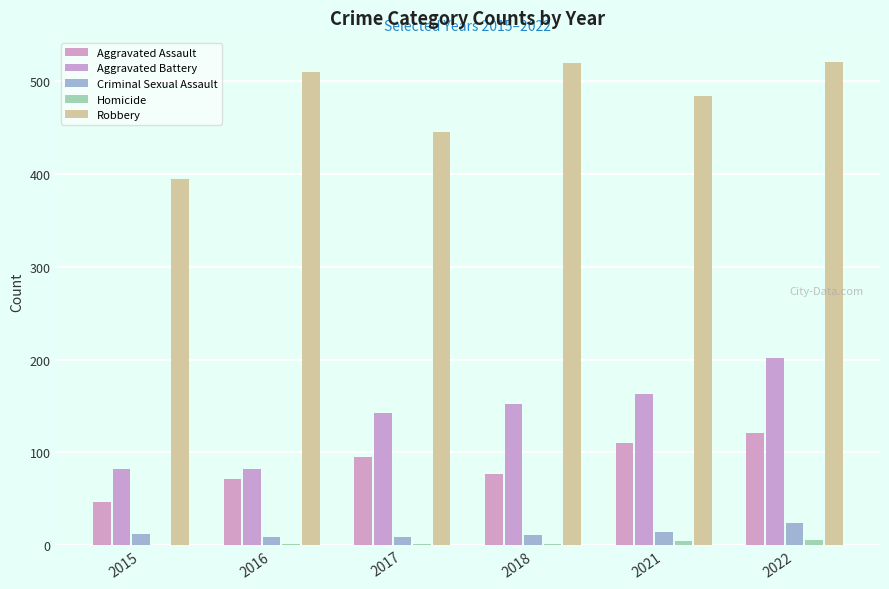

What is the lowest value of the Aggravated Assault series?

46